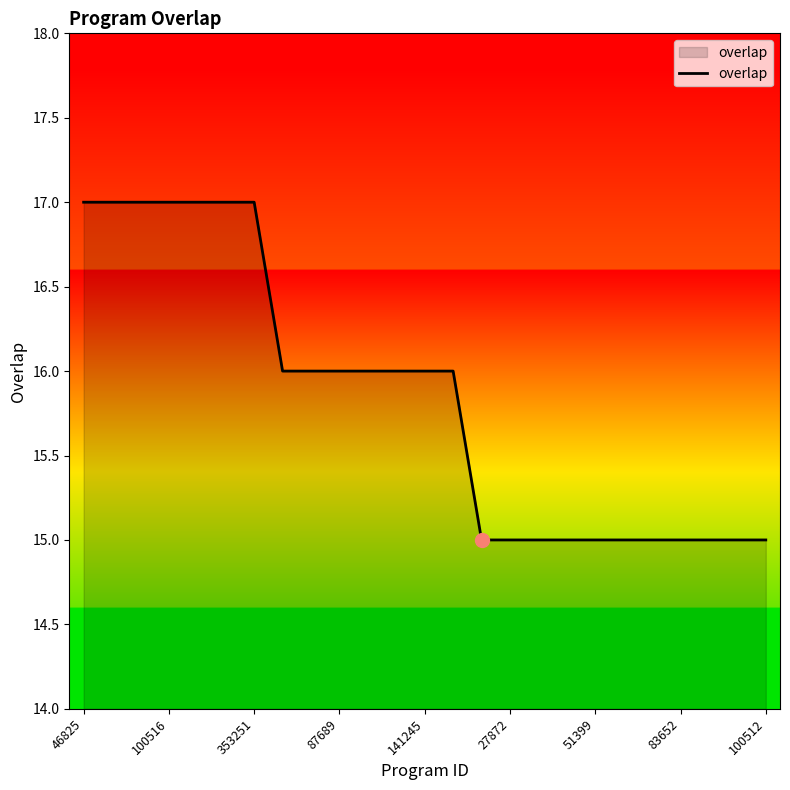

What is the minimum value shown in the chart?

15